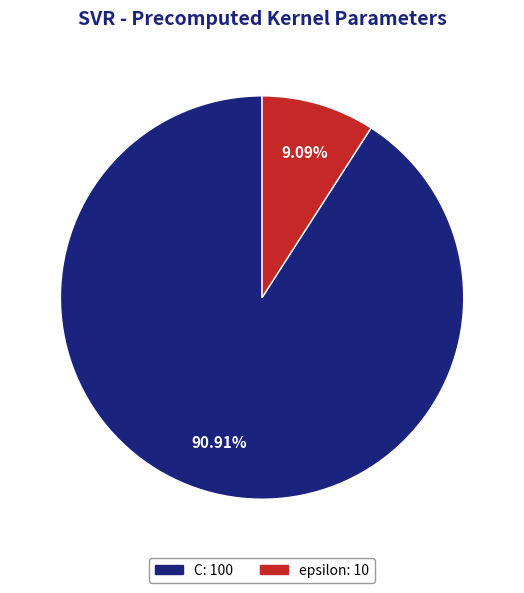

Which slice represents more than half of the pie?

C